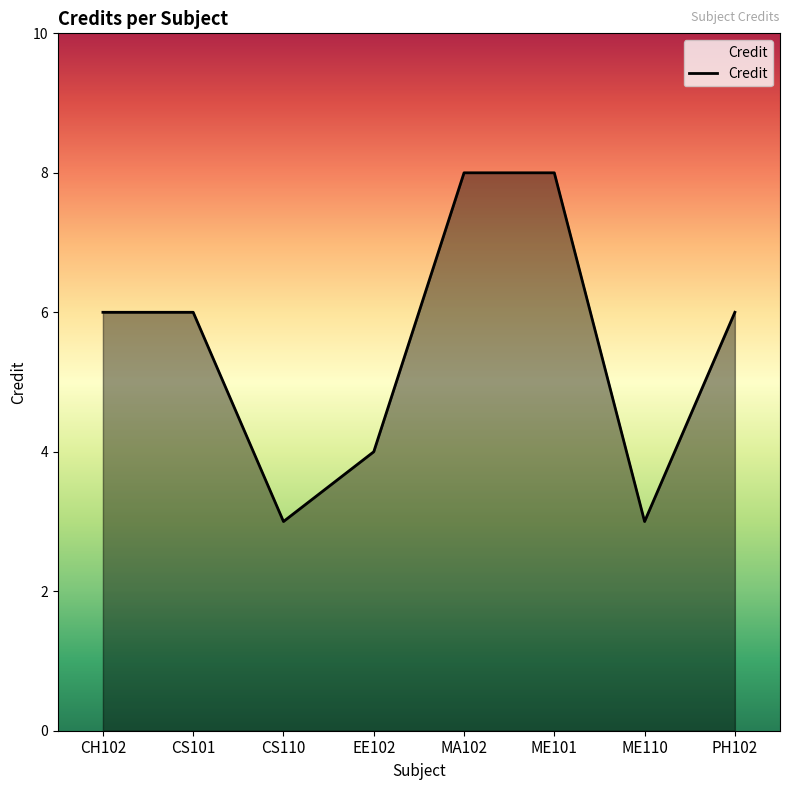

Reading right to left, transcribe all the data shown in this chart.

6	3	8	8	4	3	6	6